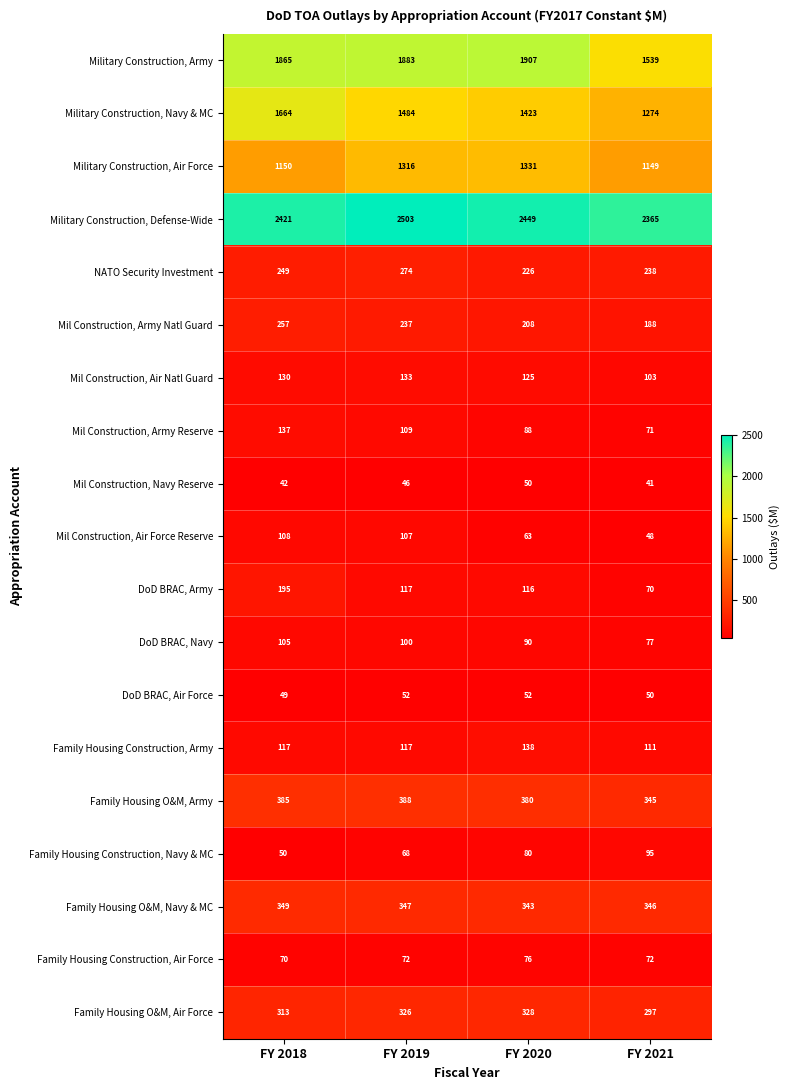

What is the minimum value shown in the chart?

41